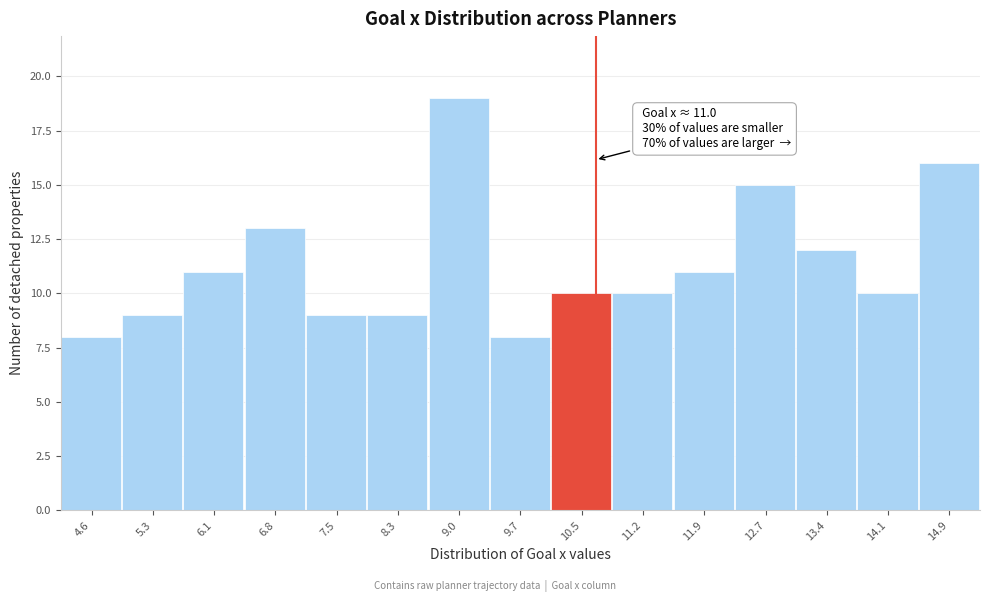

Reading right to left, list all the values displayed in this chart.

16	10	12	15	11	10	10	8	19	9	9	13	11	9	8